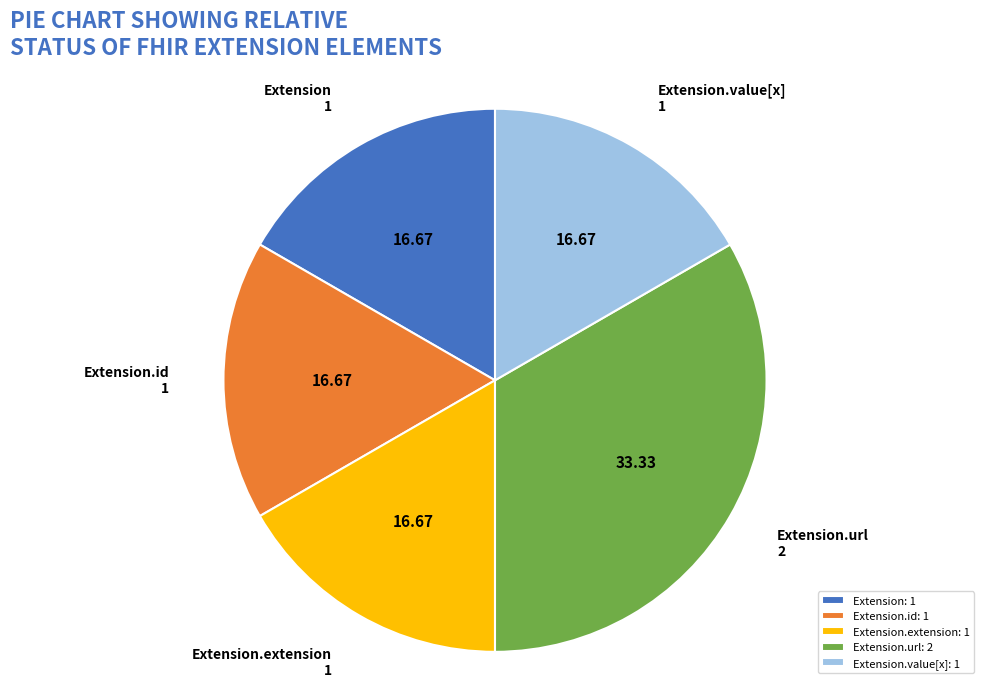

How many segments does this pie chart have?

5